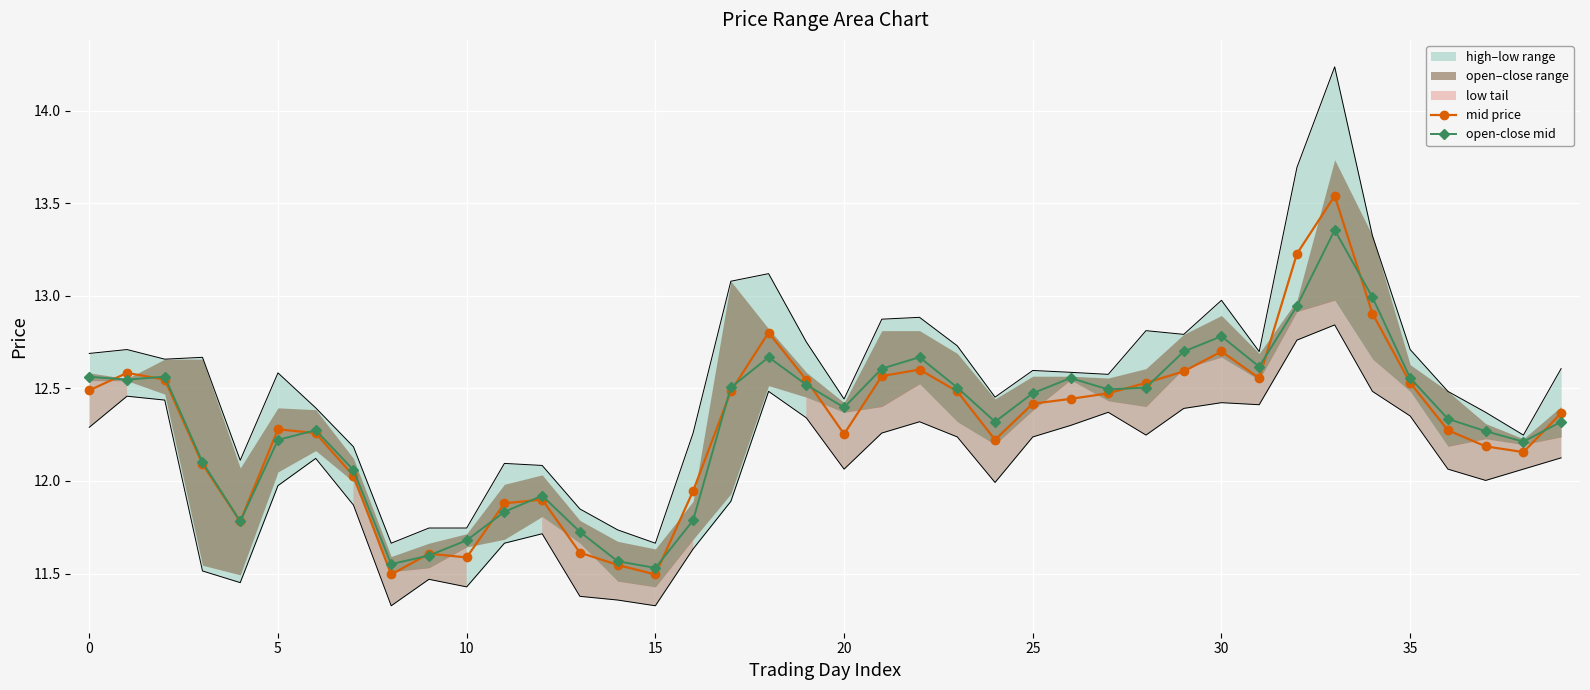

How many lines are shown in the chart?

2